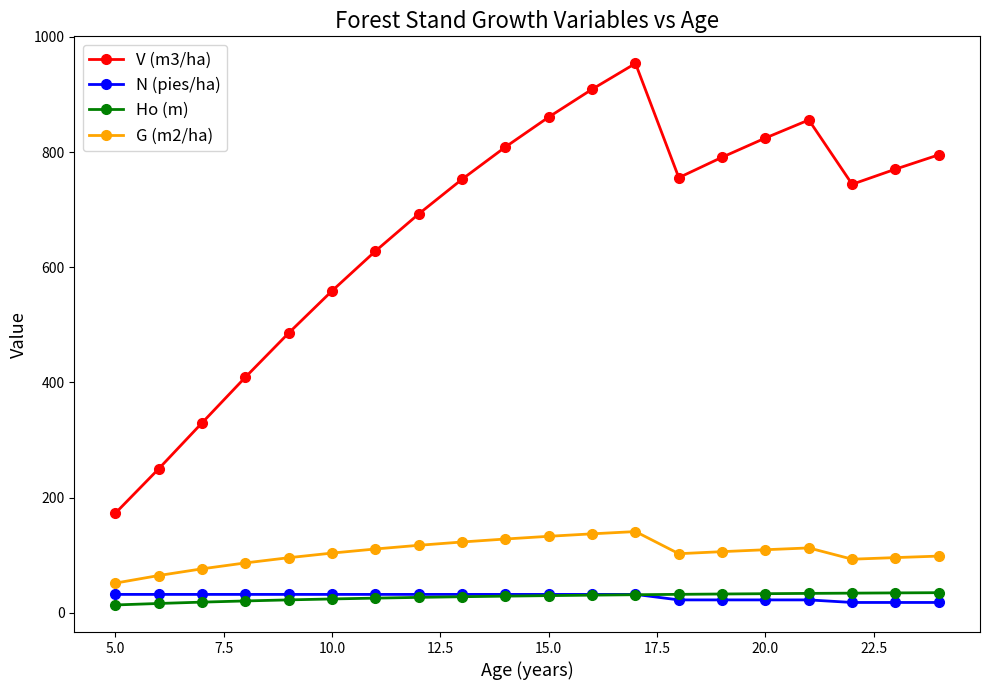

Which series has the largest range (max minus min)?

V (m3/ha)